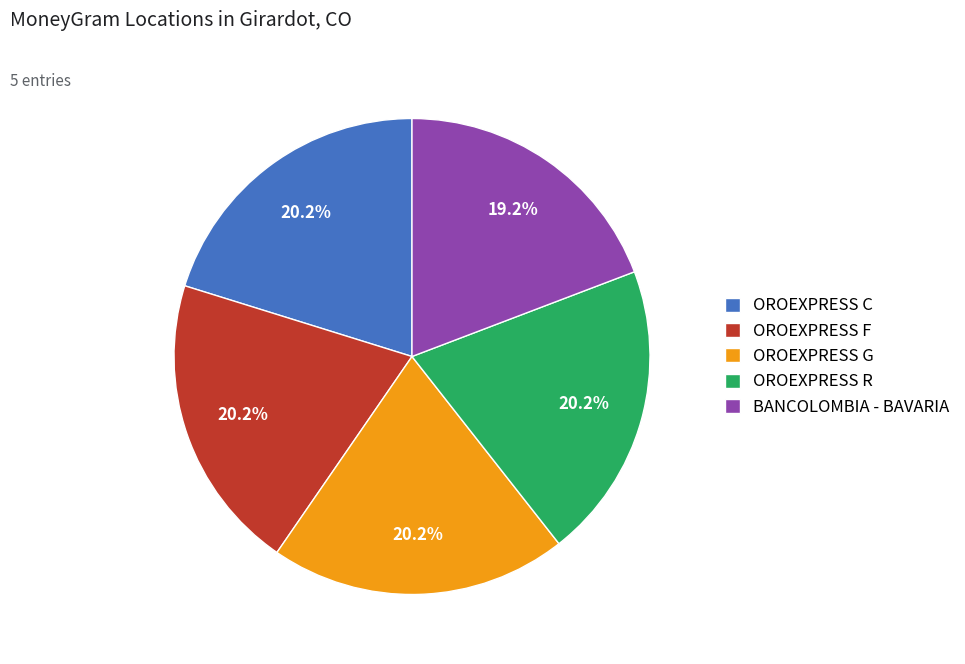

Which slice is the smallest?

BANCOLOMBIA - BAVARIA